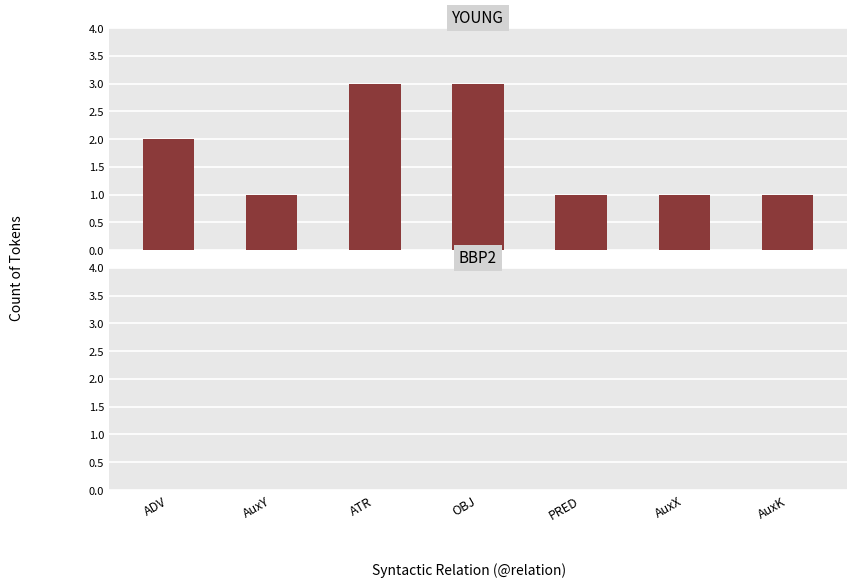

Reading left to right, what are all the values shown in this chart?

2	1	3	3	1	1	1